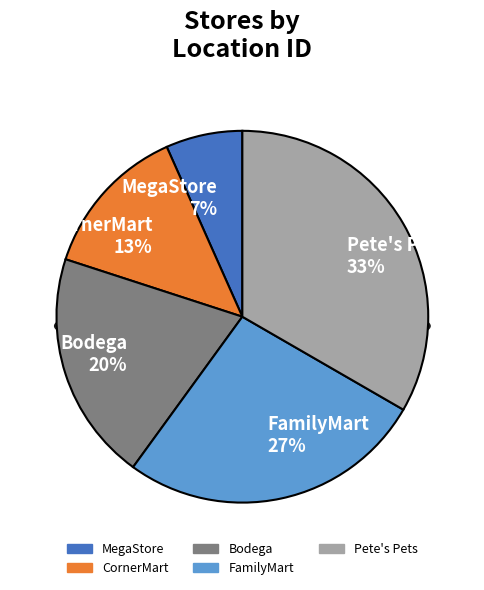

Is it true that MegaStore is 7% of the pie?

True